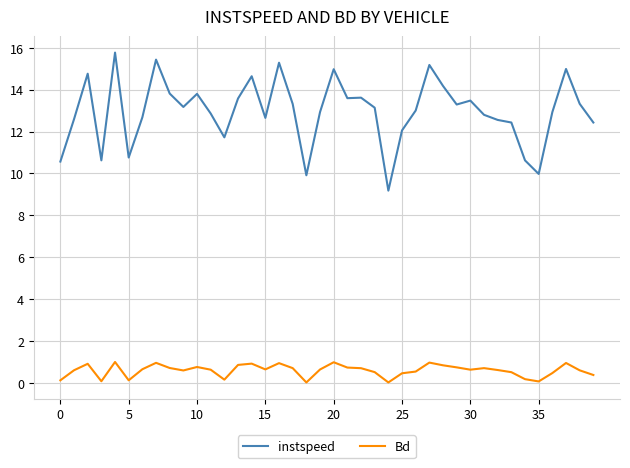

True or false: Bd and instspeed intersect in this chart.

False